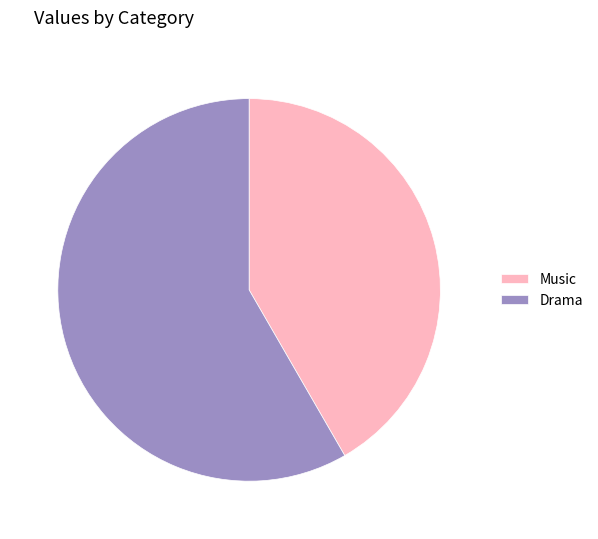

Which category has the biggest portion of the pie?

Drama